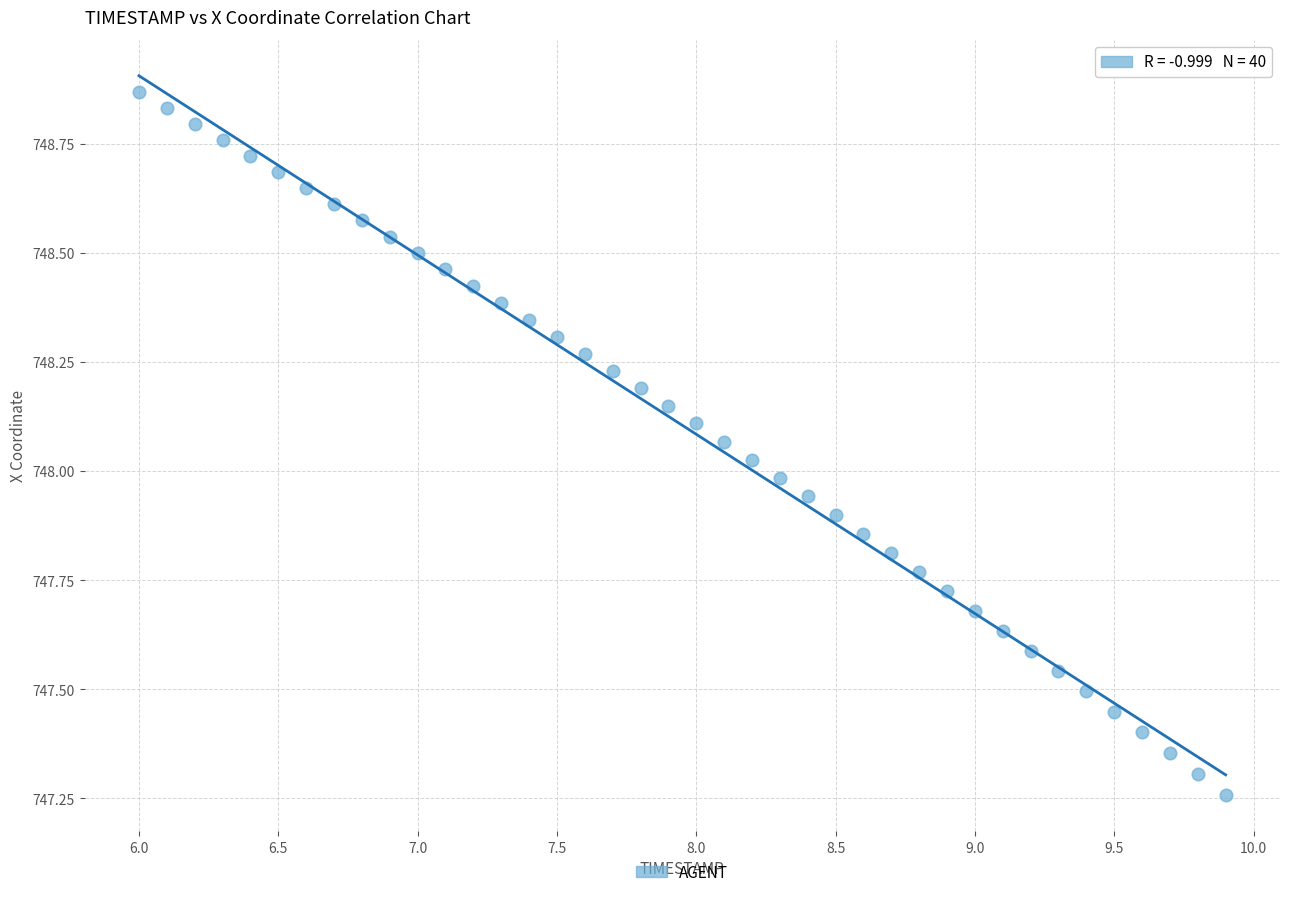

What is the range of X values (max minus min)?

3.9